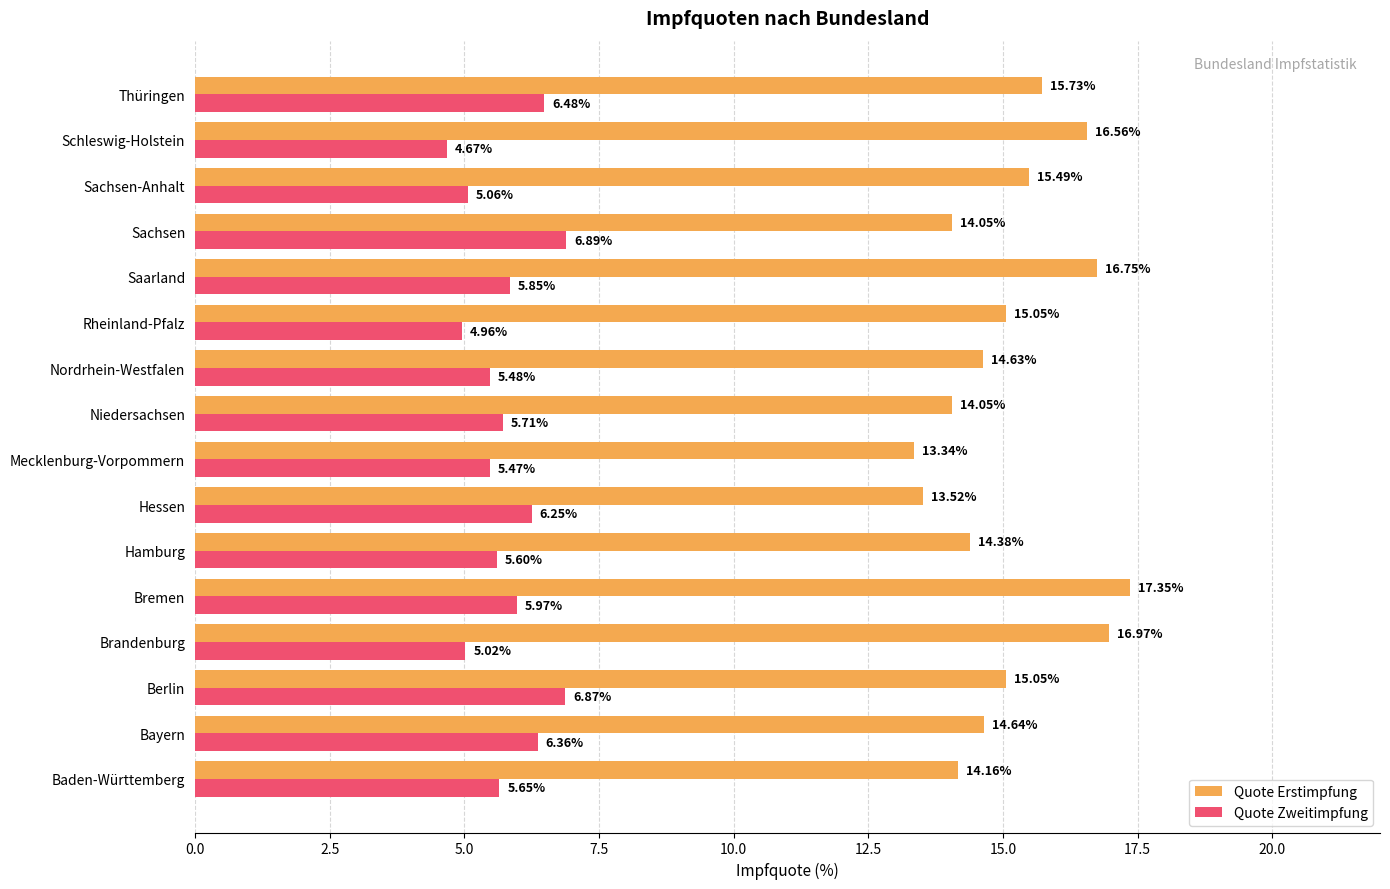

Which series changed the most between Saarland and Thüringen?

Quote Erstimpfung